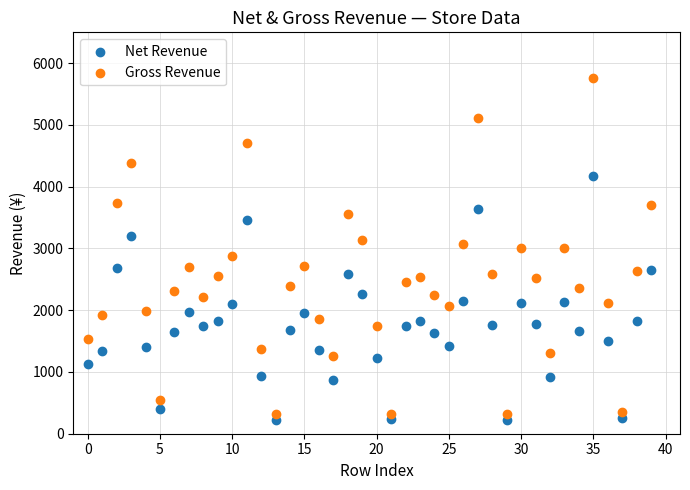

Which series contains the highest Y value?

Gross Revenue